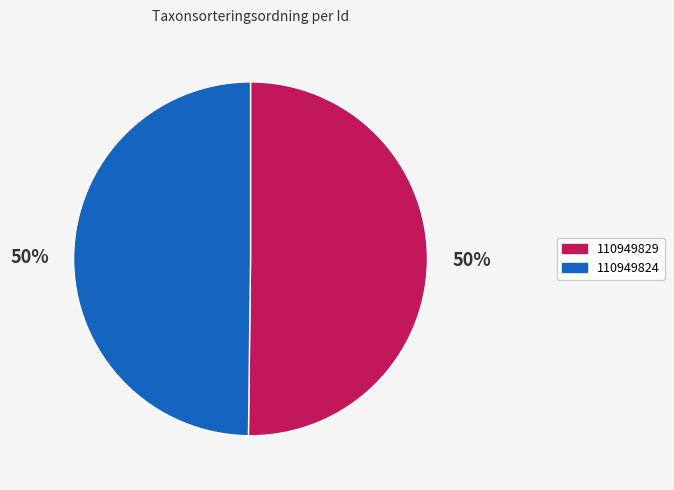

Combined, do 110949829 and 110949824 account for over 50%?

Yes